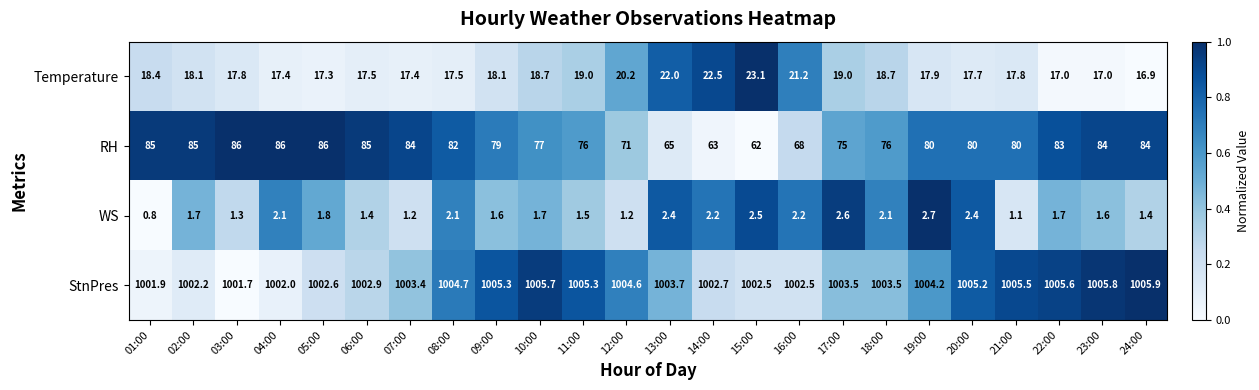

The value of RH at 04:00 is 18.7. True or false?

False